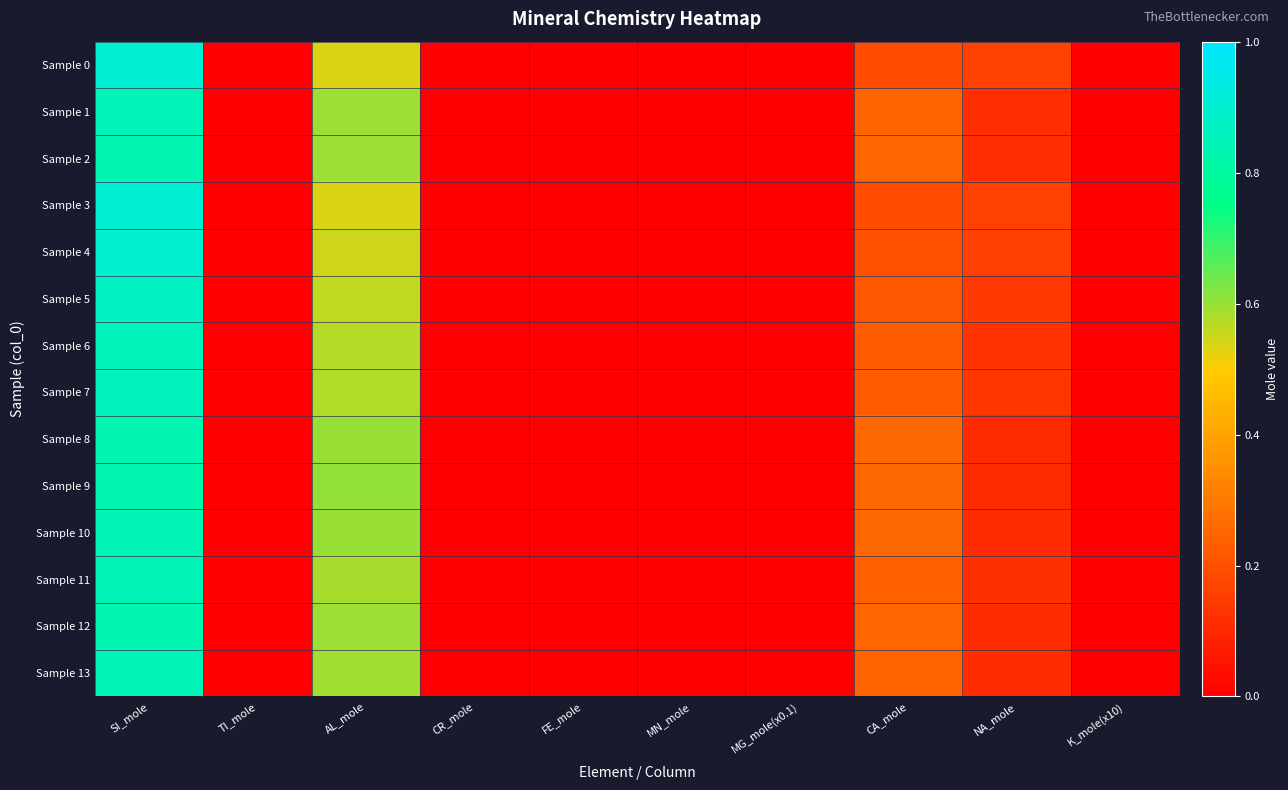

Reading left to right, extract all data points from this chart.

Sample 0: SI_mole=0.9	TI_mole=0.0	AL_mole=0.5	CR_mole=0.0	FE_mole=0.0	MN_mole=0.0	MG_mole(x0.1)=0.0	CA_mole=0.2	NA_mole=0.2	K_mole(x10)=0.0
Sample 1: SI_mole=0.8	TI_mole=0.0	AL_mole=0.6	CR_mole=0.0	FE_mole=0.0	MN_mole=0.0	MG_mole(x0.1)=0.0	CA_mole=0.2	NA_mole=0.1	K_mole(x10)=0.0
Sample 2: SI_mole=0.8	TI_mole=0.0	AL_mole=0.6	CR_mole=0.0	FE_mole=0.0	MN_mole=0.0	MG_mole(x0.1)=0.0	CA_mole=0.3	NA_mole=0.1	K_mole(x10)=0.0
Sample 3: SI_mole=0.9	TI_mole=0.0	AL_mole=0.5	CR_mole=0.0	FE_mole=0.0	MN_mole=0.0	MG_mole(x0.1)=0.0	CA_mole=0.2	NA_mole=0.2	K_mole(x10)=0.0
Sample 4: SI_mole=0.9	TI_mole=0.0	AL_mole=0.5	CR_mole=0.0	FE_mole=0.0	MN_mole=0.0	MG_mole(x0.1)=0.0	CA_mole=0.2	NA_mole=0.2	K_mole(x10)=0.0
Sample 5: SI_mole=0.9	TI_mole=0.0	AL_mole=0.6	CR_mole=0.0	FE_mole=0.0	MN_mole=0.0	MG_mole(x0.1)=0.0	CA_mole=0.2	NA_mole=0.1	K_mole(x10)=0.0
Sample 6: SI_mole=0.9	TI_mole=0.0	AL_mole=0.6	CR_mole=0.0	FE_mole=0.0	MN_mole=0.0	MG_mole(x0.1)=0.0	CA_mole=0.2	NA_mole=0.1	K_mole(x10)=0.0
Sample 7: SI_mole=0.9	TI_mole=0.0	AL_mole=0.6	CR_mole=0.0	FE_mole=0.0	MN_mole=0.0	MG_mole(x0.1)=0.0	CA_mole=0.2	NA_mole=0.1	K_mole(x10)=0.0
Sample 8: SI_mole=0.8	TI_mole=0.0	AL_mole=0.6	CR_mole=0.0	FE_mole=0.0	MN_mole=0.0	MG_mole(x0.1)=0.0	CA_mole=0.3	NA_mole=0.1	K_mole(x10)=0.0
Sample 9: SI_mole=0.8	TI_mole=0.0	AL_mole=0.6	CR_mole=0.0	FE_mole=0.0	MN_mole=0.0	MG_mole(x0.1)=0.0	CA_mole=0.3	NA_mole=0.1	K_mole(x10)=0.0
Sample 10: SI_mole=0.8	TI_mole=0.0	AL_mole=0.6	CR_mole=0.0	FE_mole=0.0	MN_mole=0.0	MG_mole(x0.1)=0.0	CA_mole=0.3	NA_mole=0.1	K_mole(x10)=0.0
Sample 11: SI_mole=0.8	TI_mole=0.0	AL_mole=0.6	CR_mole=0.0	FE_mole=0.0	MN_mole=0.0	MG_mole(x0.1)=0.0	CA_mole=0.2	NA_mole=0.1	K_mole(x10)=0.0
Sample 12: SI_mole=0.8	TI_mole=0.0	AL_mole=0.6	CR_mole=0.0	FE_mole=0.0	MN_mole=0.0	MG_mole(x0.1)=0.0	CA_mole=0.3	NA_mole=0.1	K_mole(x10)=0.0
Sample 13: SI_mole=0.8	TI_mole=0.0	AL_mole=0.6	CR_mole=0.0	FE_mole=0.0	MN_mole=0.0	MG_mole(x0.1)=0.0	CA_mole=0.2	NA_mole=0.1	K_mole(x10)=0.0